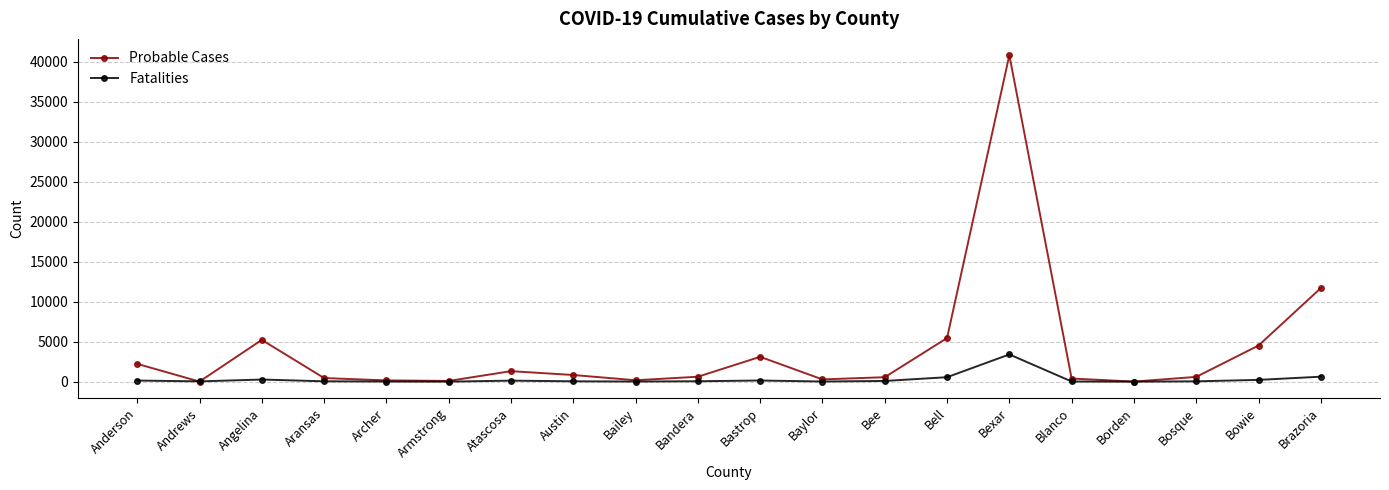

What is the label of the 19th point from the left?

Bowie